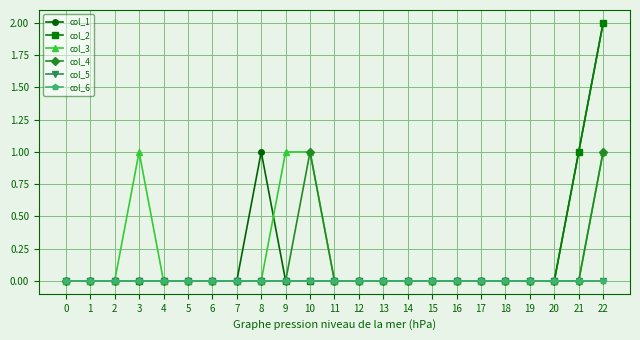

Rank the categories by col_2 value from highest to lowest.

22, 21, 0, 1, 2, 3, 4, 5, 6, 7, 8, 9, 10, 11, 12, 13, 14, 15, 16, 17, 18, 19, 20